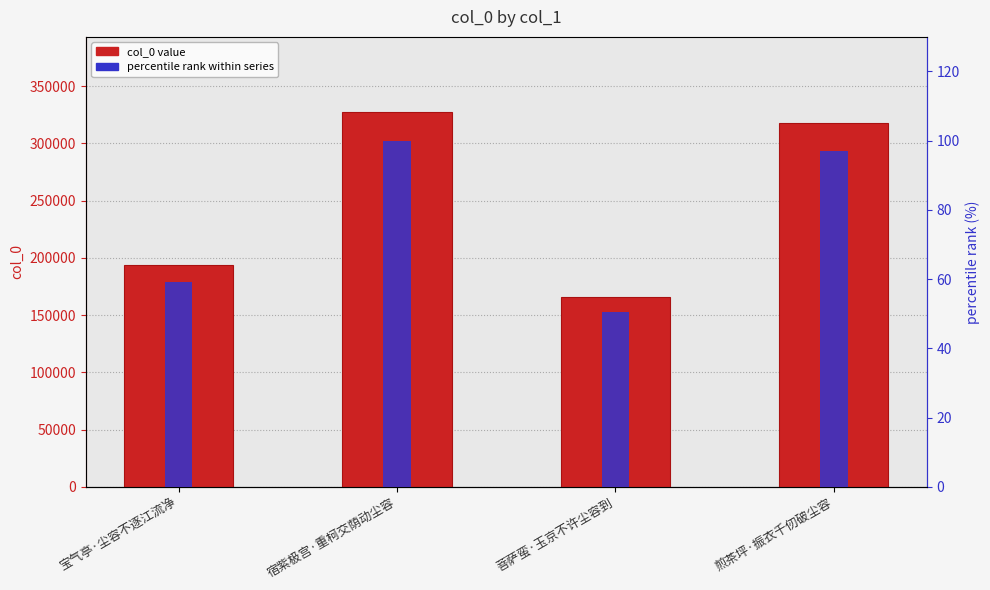

Reading left to right, list all the values displayed in this chart.

col_0: 宝气亭·尘容不逐江流净=194145.0	宿紫极宫·重柯交荫动尘容=327479.0	菩萨蛮·玉京不许尘容到=165588.0	煎茶坪·振衣千仞破尘容=317801.0
percentile rank: 宝气亭·尘容不逐江流净=59.3	宿紫极宫·重柯交荫动尘容=100.0	菩萨蛮·玉京不许尘容到=50.6	煎茶坪·振衣千仞破尘容=97.0